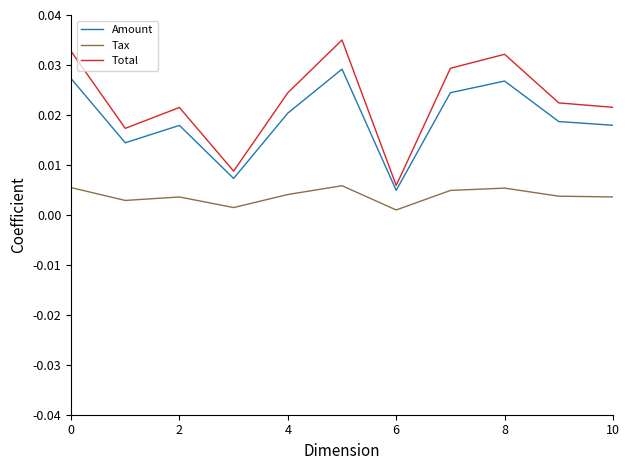

True or false: Amount and Tax cross at least once.

False